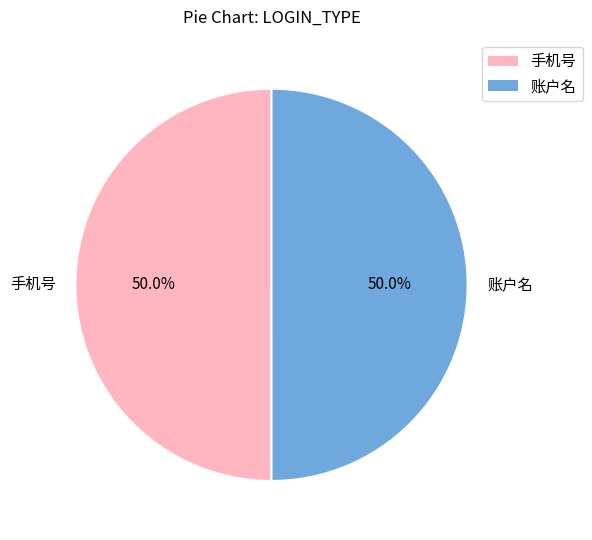

To the nearest percent, what is the average slice percentage?

50%